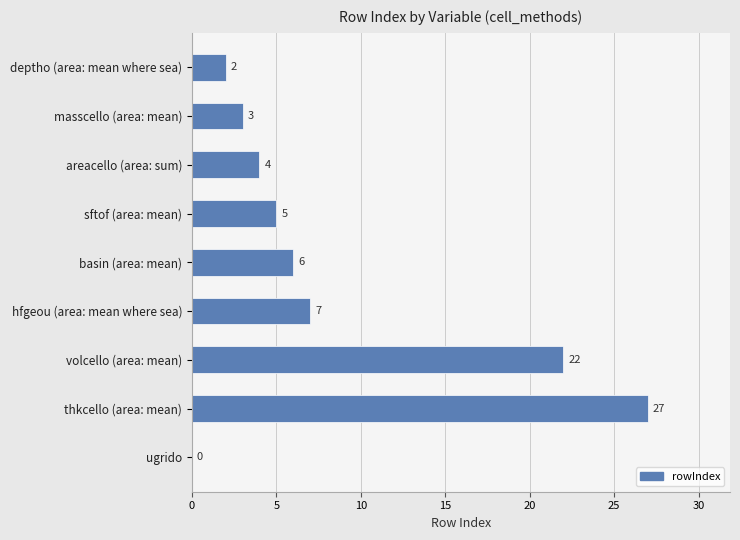

Reading top to bottom, what are all the values shown in this chart?

deptho (area: mean where sea)=2	masscello (area: mean)=3	areacello (area: sum)=4	sftof (area: mean)=5	basin (area: mean)=6	hfgeou (area: mean where sea)=7	volcello (area: mean)=22	thkcello (area: mean)=27	ugrido=0